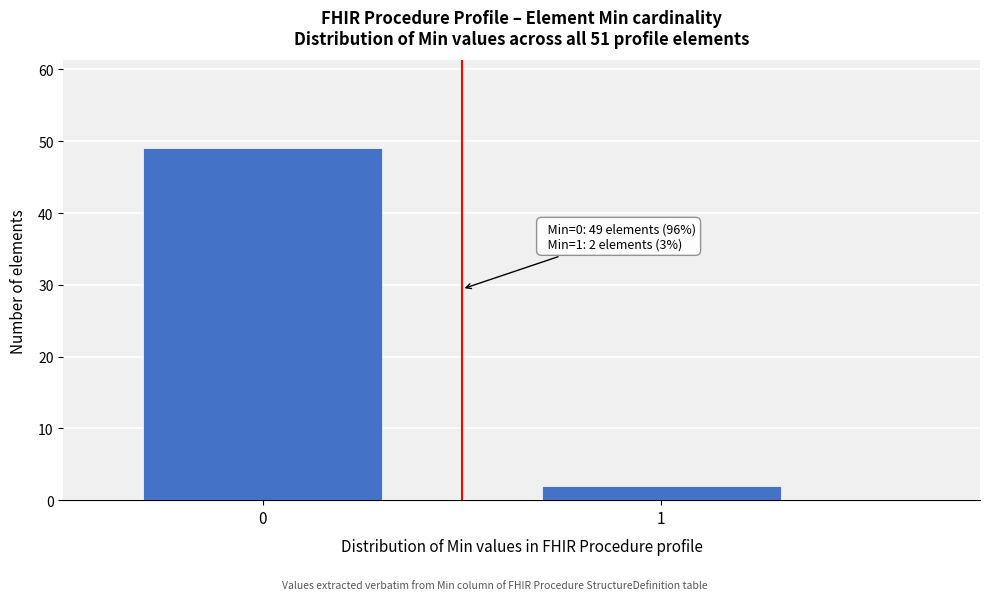

Reading right to left, what are all the values shown in this chart?

1=2	0=49